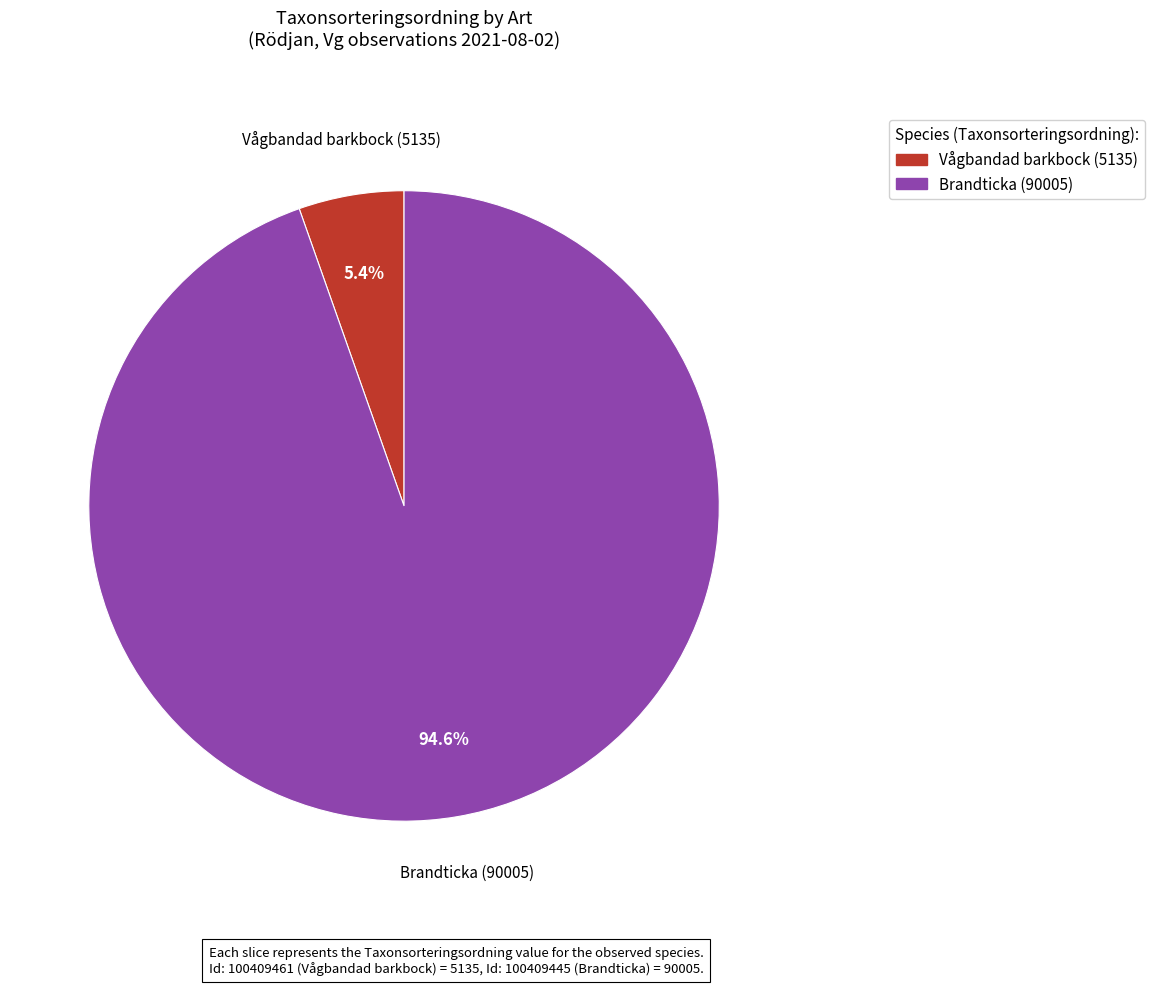

What is the majority slice?

Brandticka (90005)